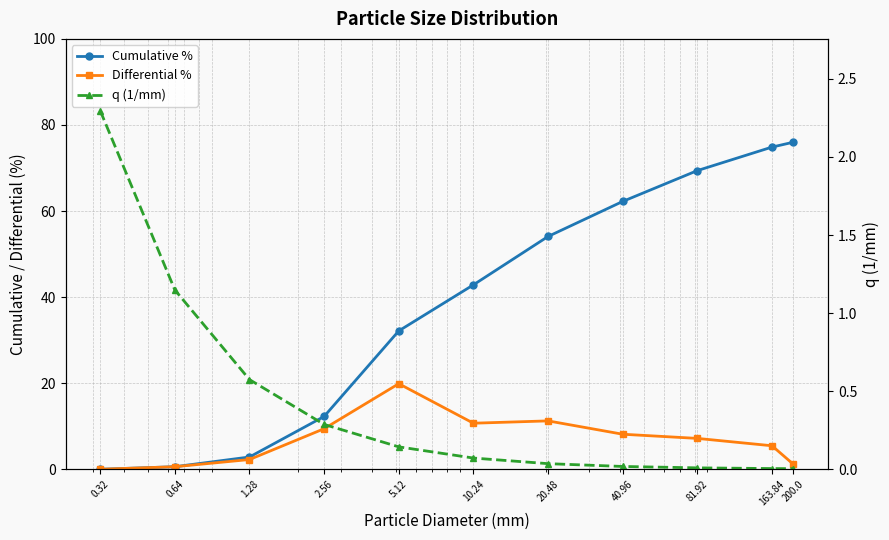

True or false: q (1/mm) has more than 0 interior local peaks.

False